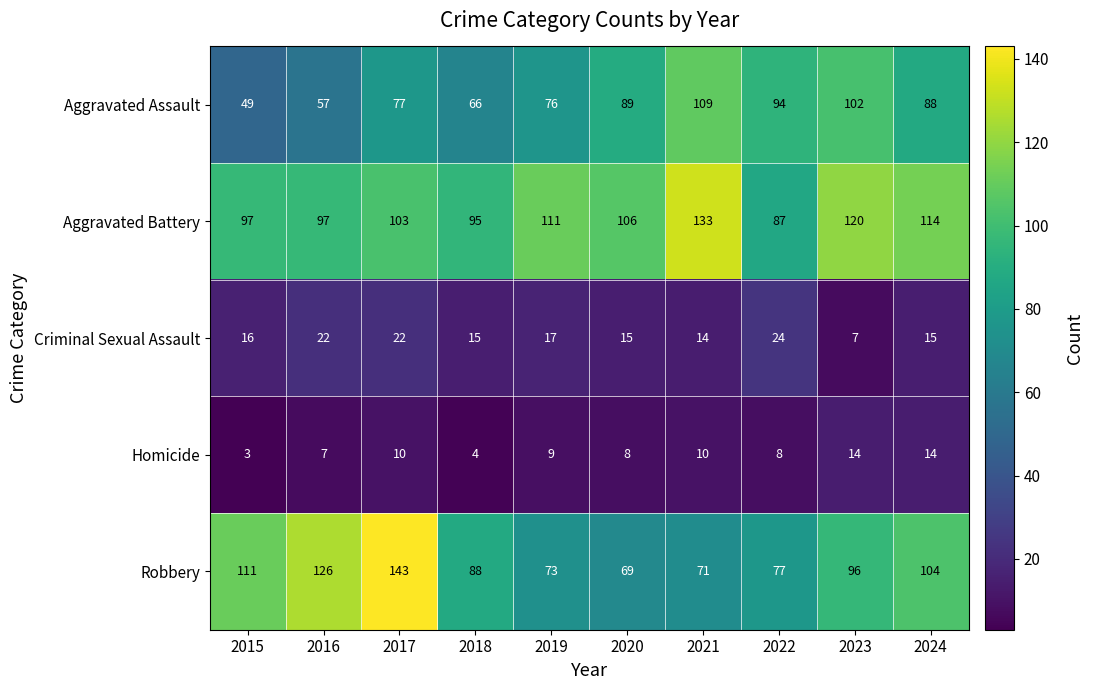

Which series has the largest range (max minus min)?

Robbery